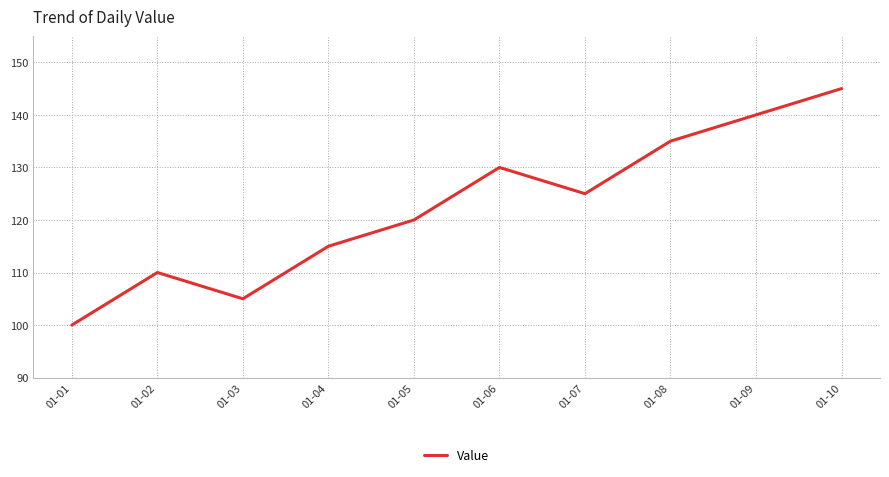

Which category has the highest value across all series?

01-10